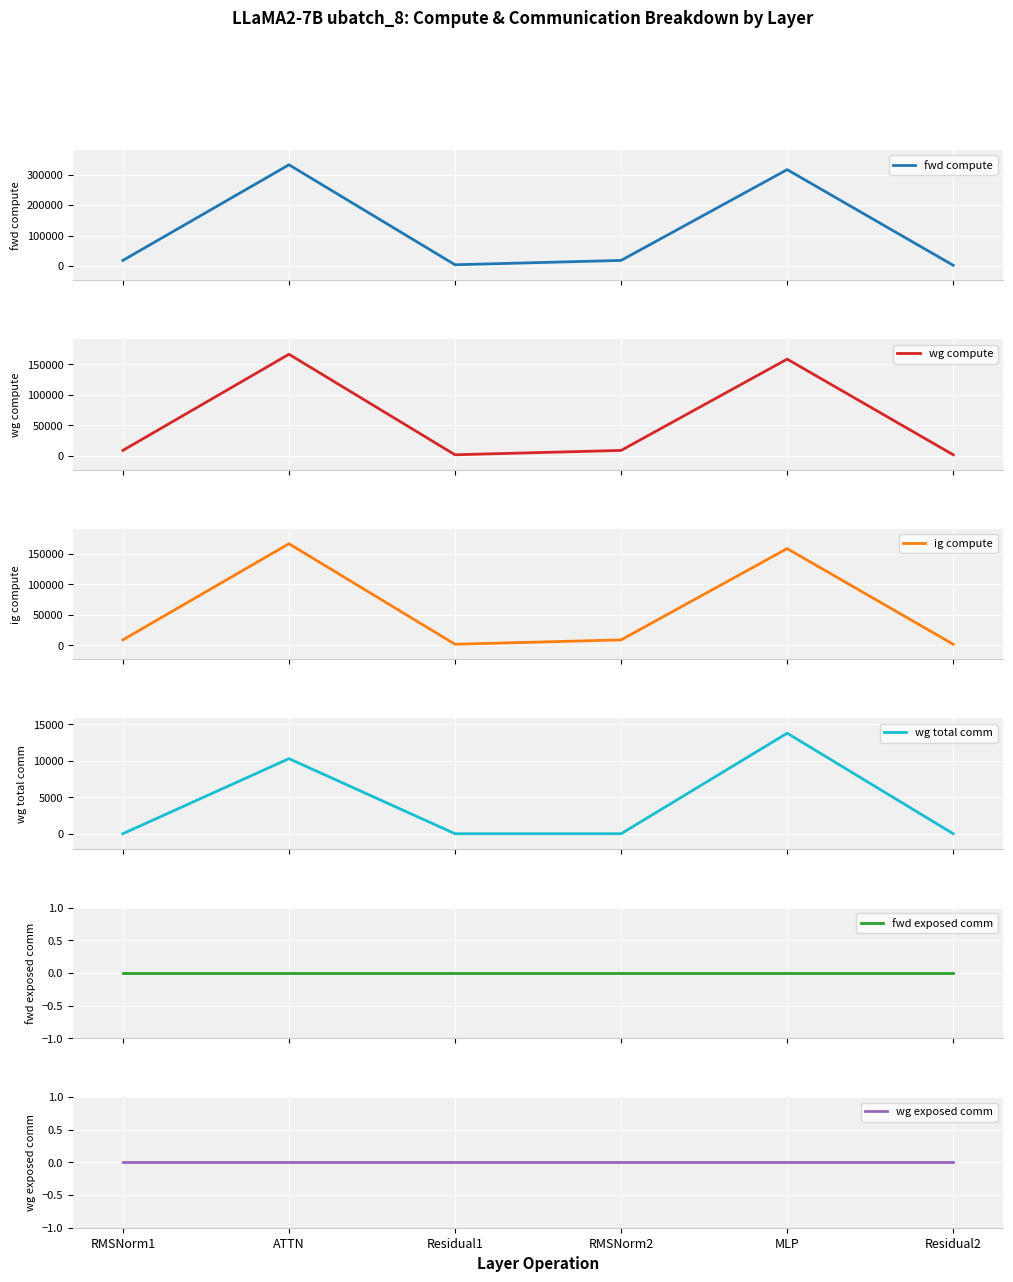

What is the label of the 3rd point from the left?

Residual1